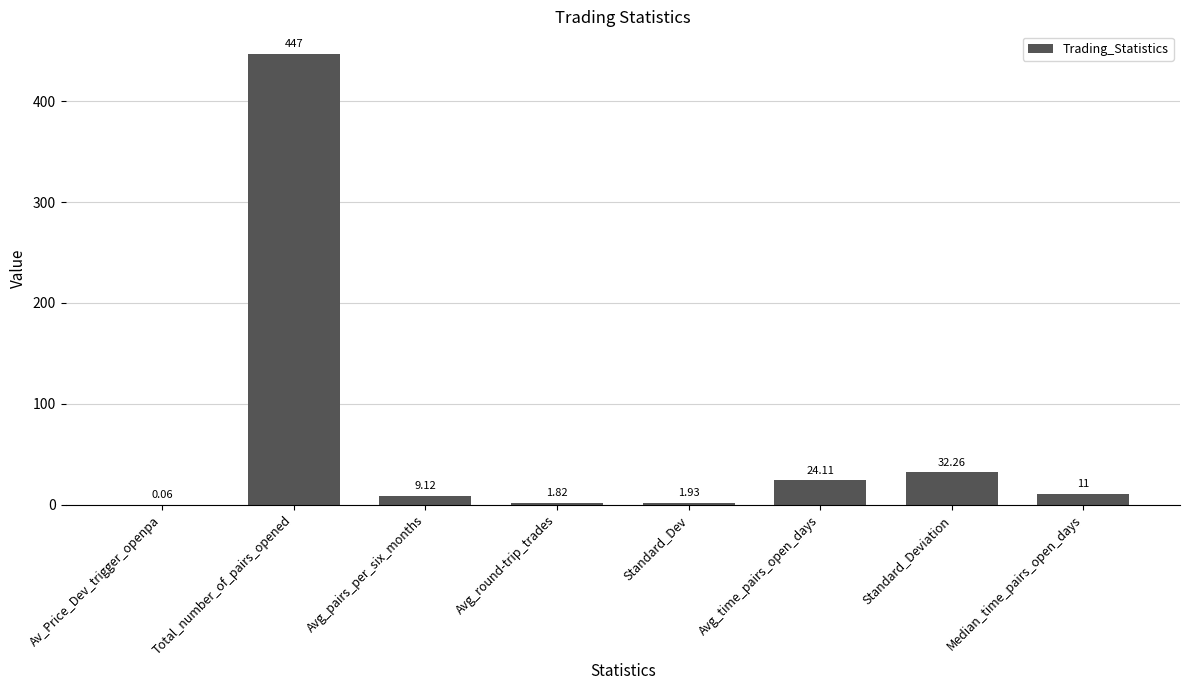

At which category does the chart reach its peak across all series?

Total_number_of_pairs_opened